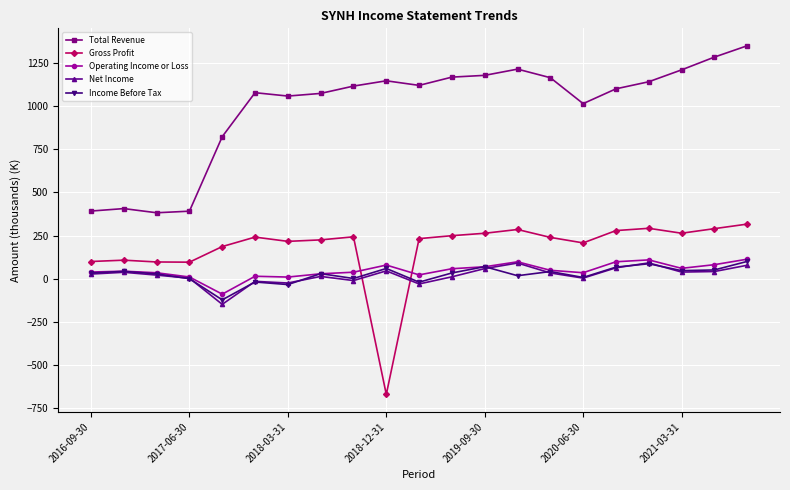

Which series has the widest spread of values?

Gross Profit